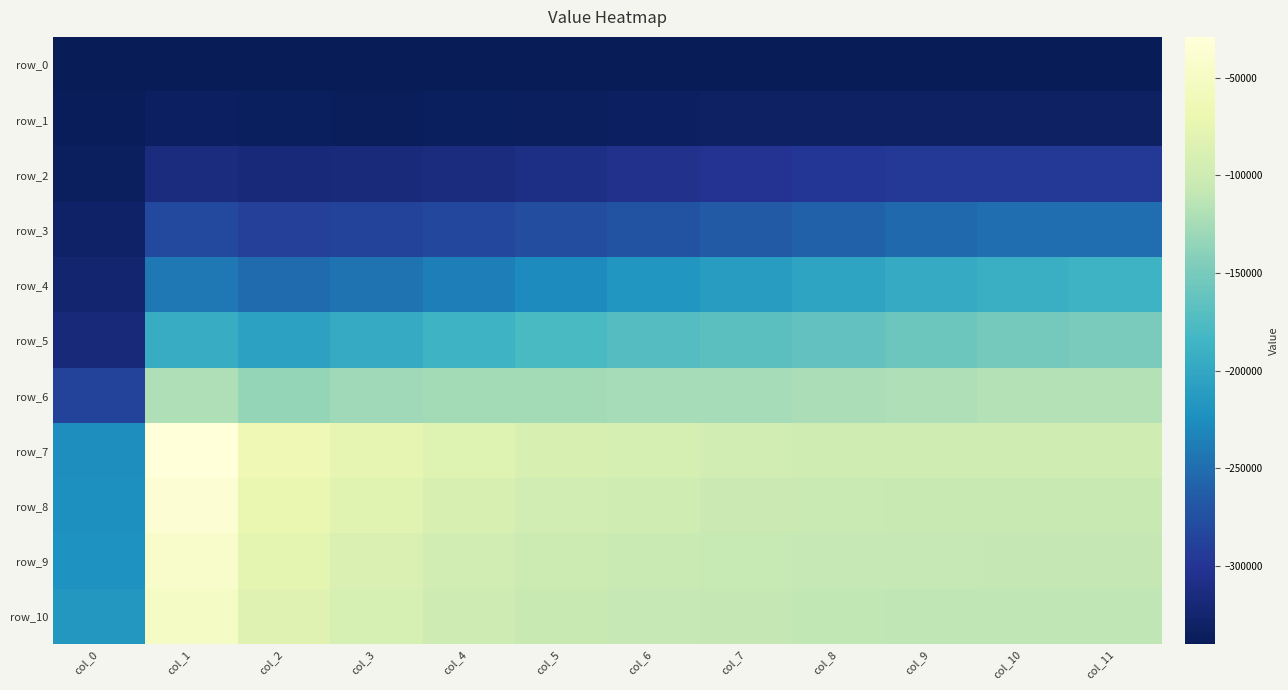

List the labels in order of row_2 value, smallest first.

col_0, col_2, col_3, col_1, col_4, col_5, col_6, col_7, col_8, col_9, col_11, col_10